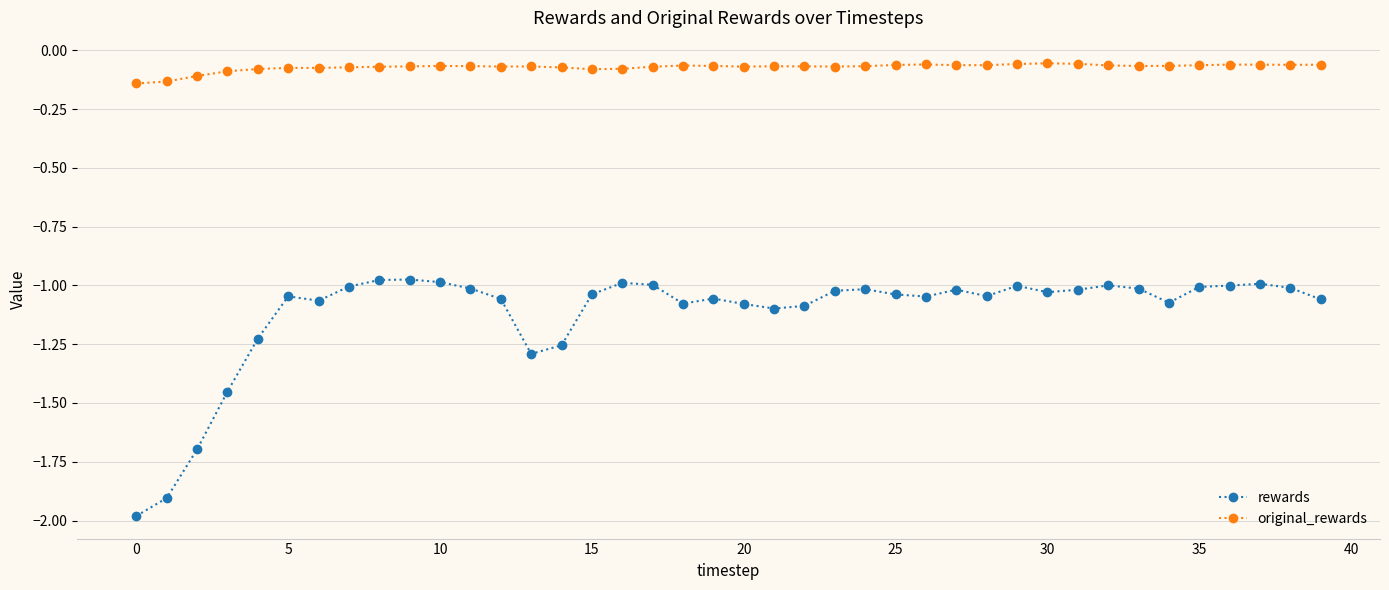

What is the minimum value shown in the chart?

-2.0